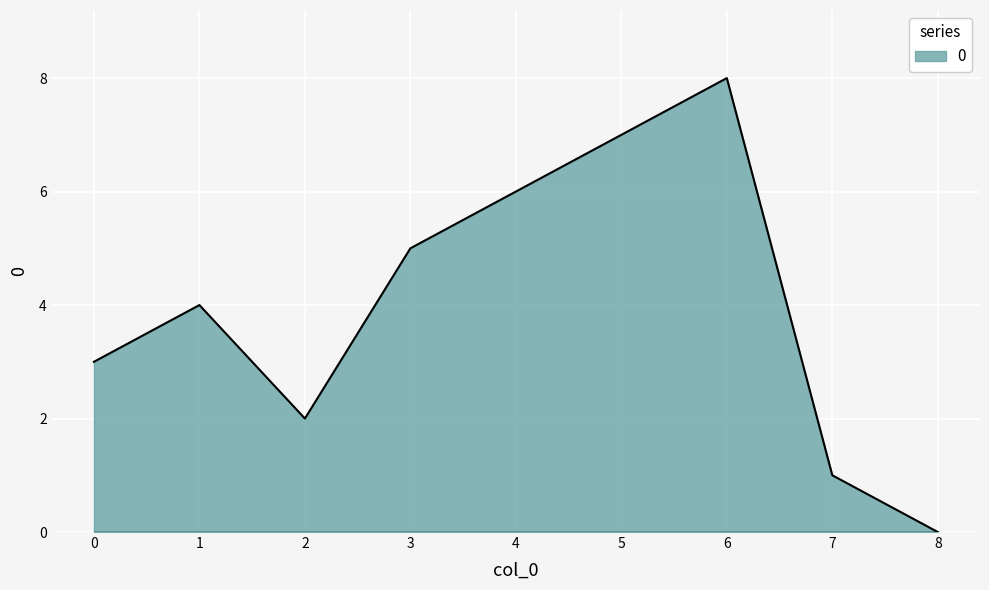

Which has a higher value, 1 or 3?

3